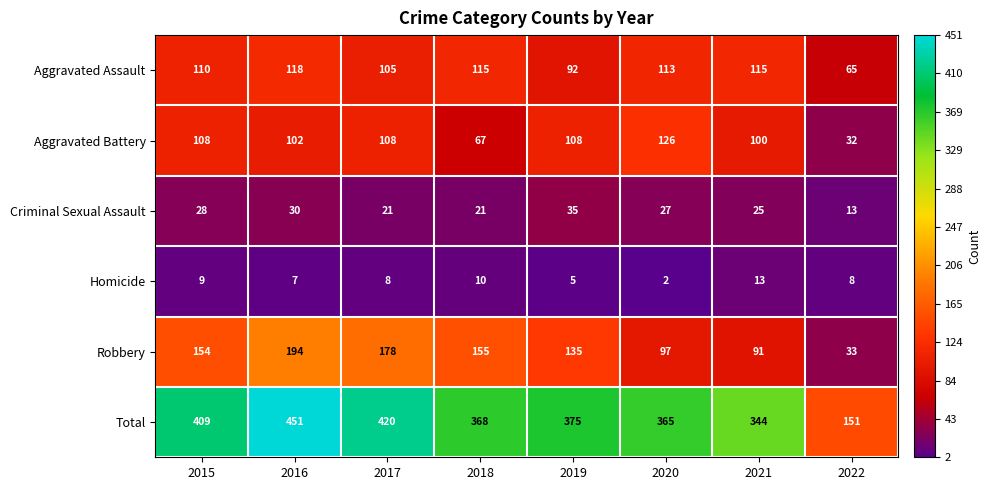

What is the sum of the Homicide values at 2020 and 2015?

11